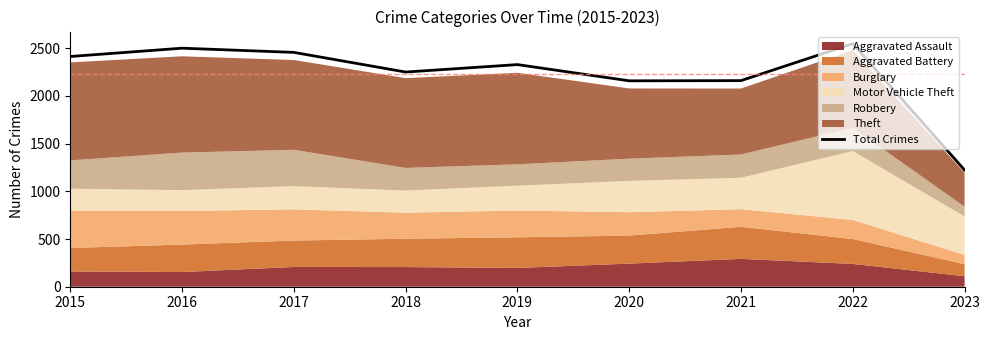

What is the smallest value displayed?

1223